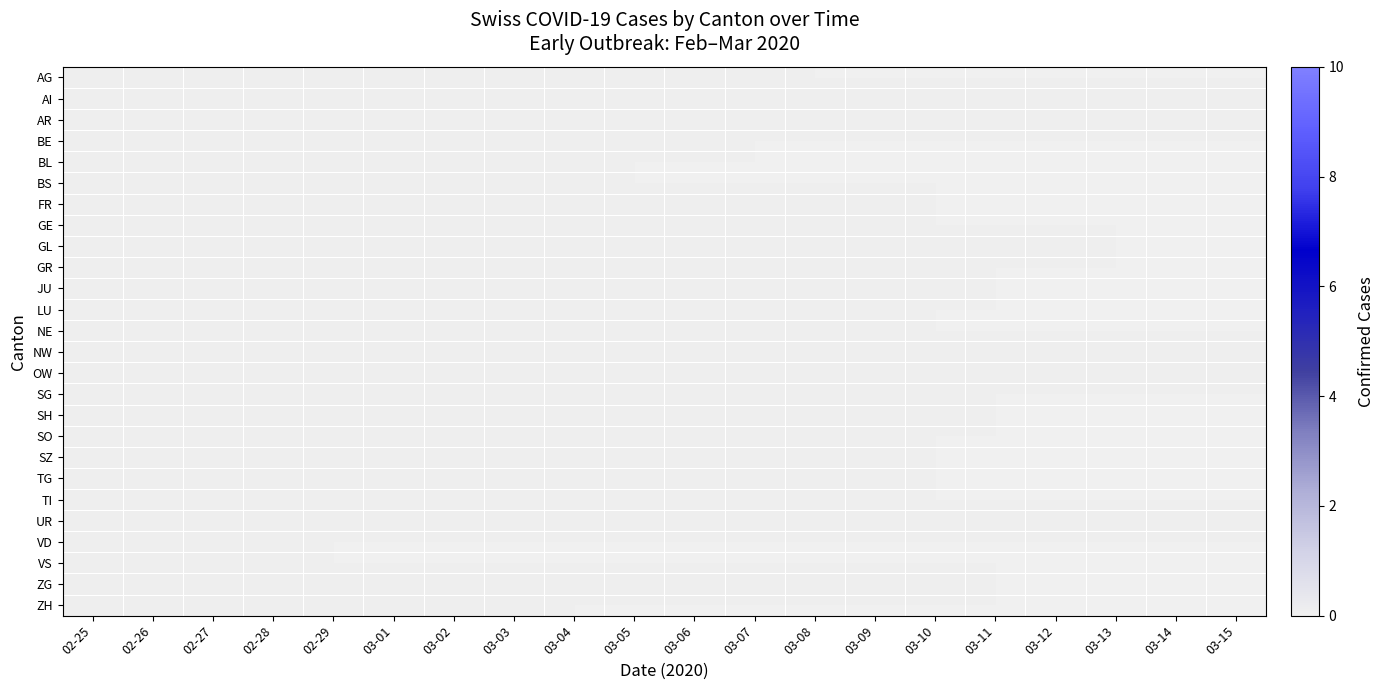

Between 03-14 and 03-10, which is larger?

03-14